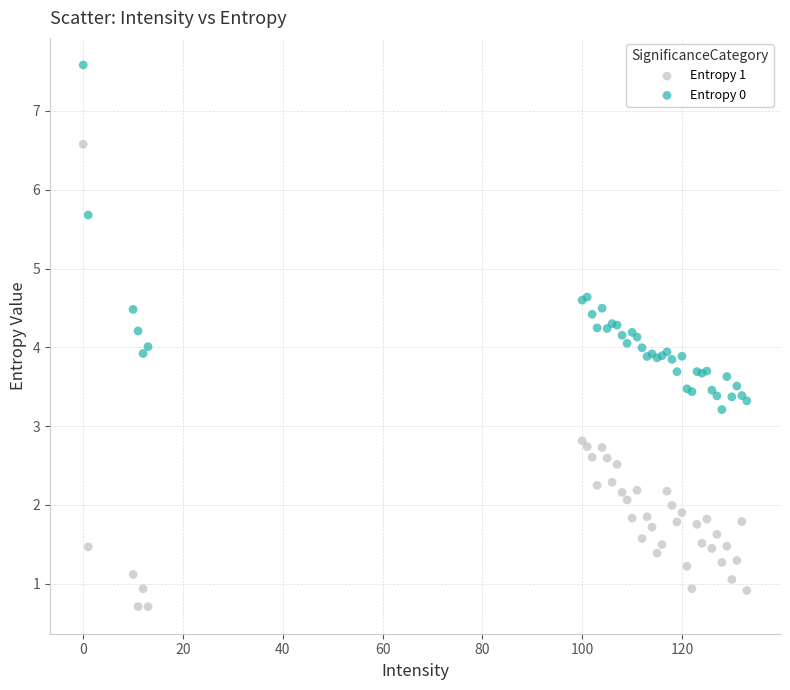

Which series reaches the minimum Y coordinate?

Entropy 1